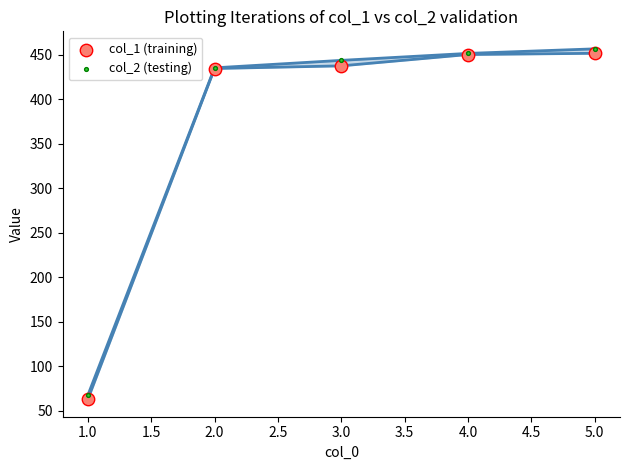

Which series reaches the minimum Y coordinate?

col_1 (training)